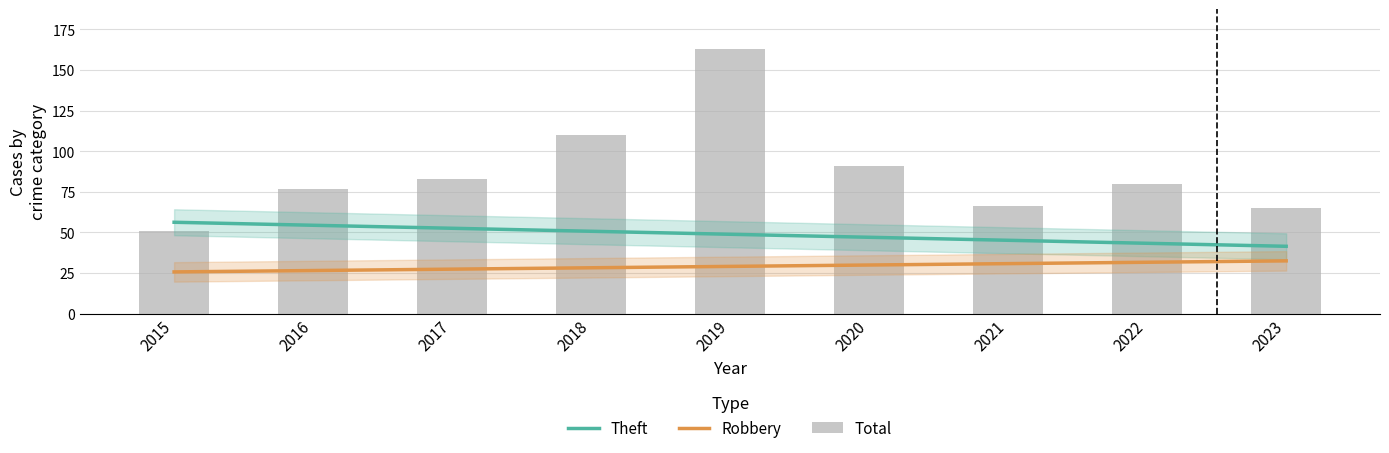

What is the difference between the highest and lowest values at 2020?

61.0